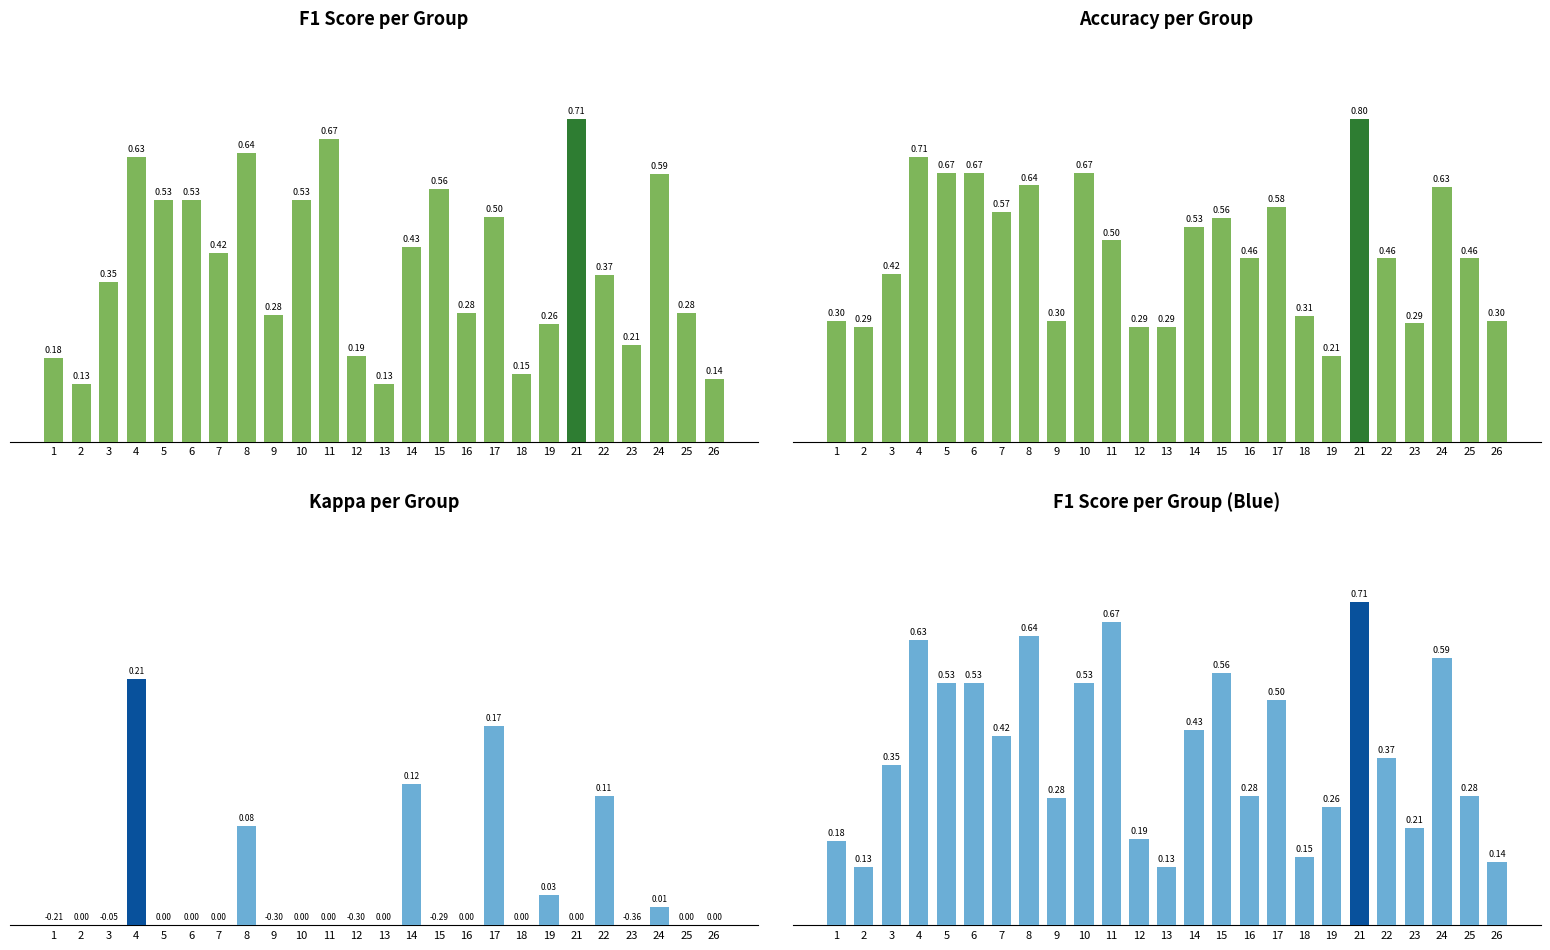

Reading left to right, transcribe all the data shown in this chart.

f1: 0.2	0.1	0.4	0.6	0.5	0.5	0.4	0.6	0.3	0.5	0.7	0.2	0.1	0.4	0.6	0.3	0.5	0.1	0.3	0.7	0.4	0.2	0.6	0.3	0.1
accuracy: 0.3	0.3	0.4	0.7	0.7	0.7	0.6	0.6	0.3	0.7	0.5	0.3	0.3	0.5	0.6	0.5	0.6	0.3	0.2	0.8	0.5	0.3	0.6	0.5	0.3
kappa: 0.0	0.0	0.0	0.2	0.0	0.0	0.0	0.1	0.0	0.0	0.0	0.0	0.0	0.1	0.0	0.0	0.2	0.0	0.0	0.0	0.1	0.0	0.0	0.0	0.0
f1 (blue): 0.2	0.1	0.4	0.6	0.5	0.5	0.4	0.6	0.3	0.5	0.7	0.2	0.1	0.4	0.6	0.3	0.5	0.1	0.3	0.7	0.4	0.2	0.6	0.3	0.1